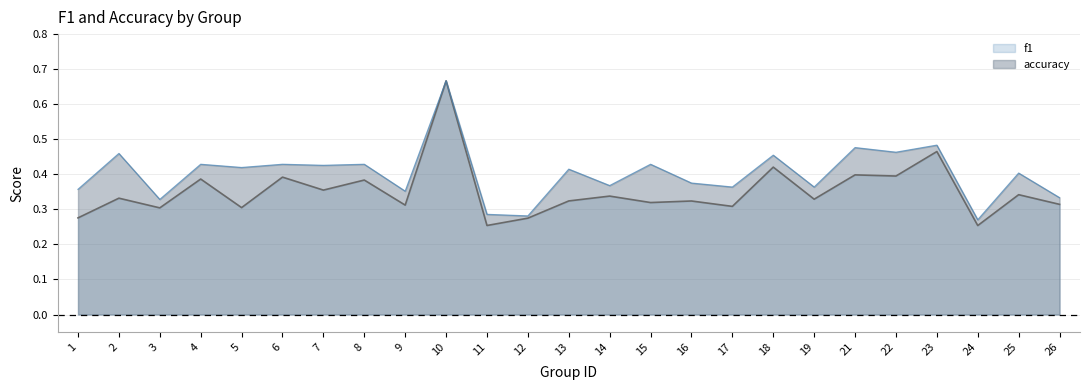

Which has a higher value, 22 or 23?

23